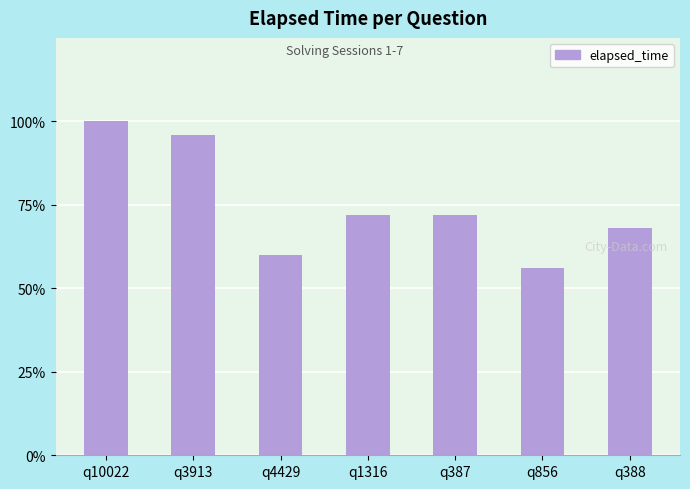

Are the bars horizontal?

No